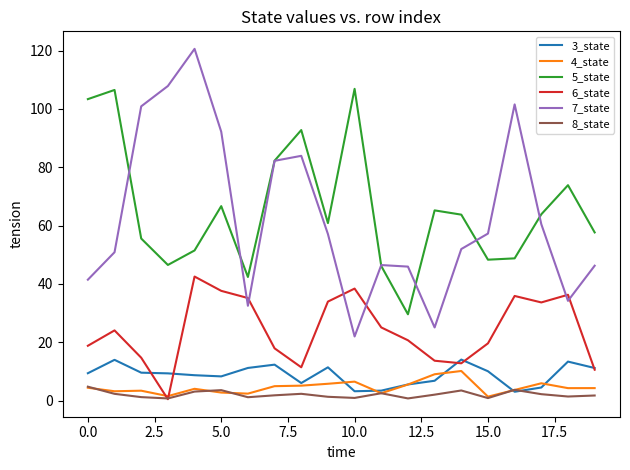

True or false: 4_state and 5_state cross at least once.

False